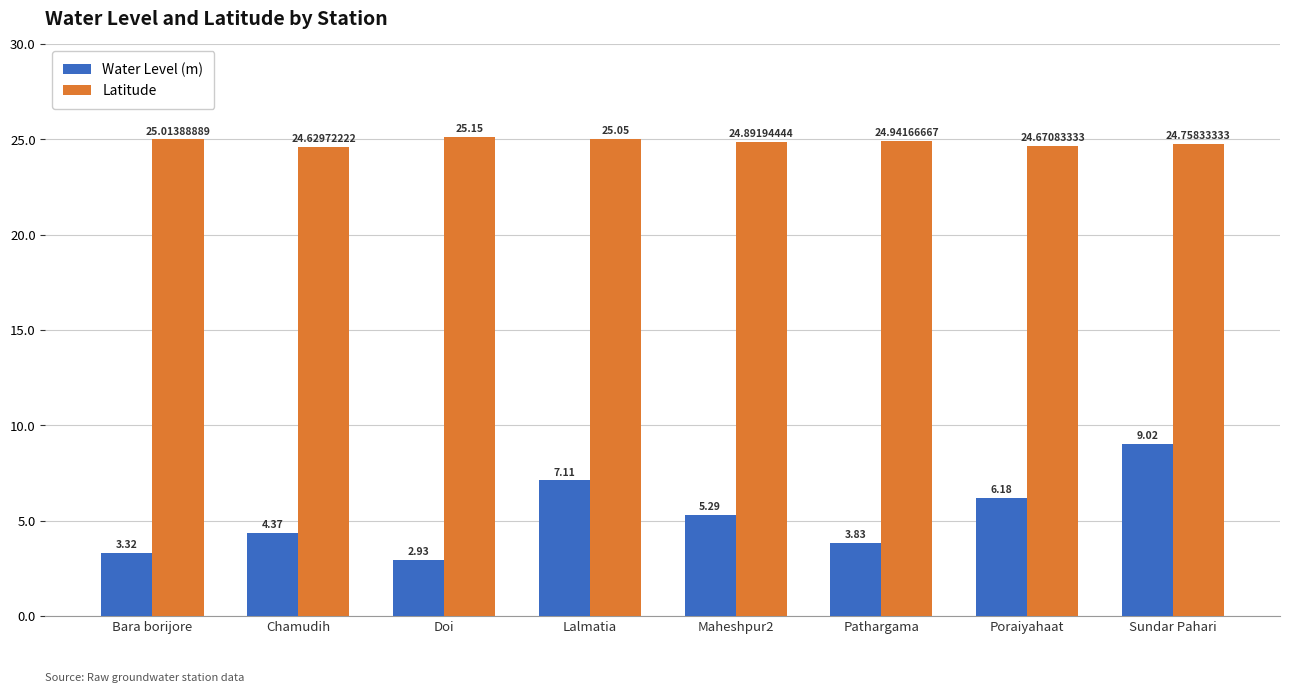

What is the label of the 2nd bar from the right?

Poraiyahaat